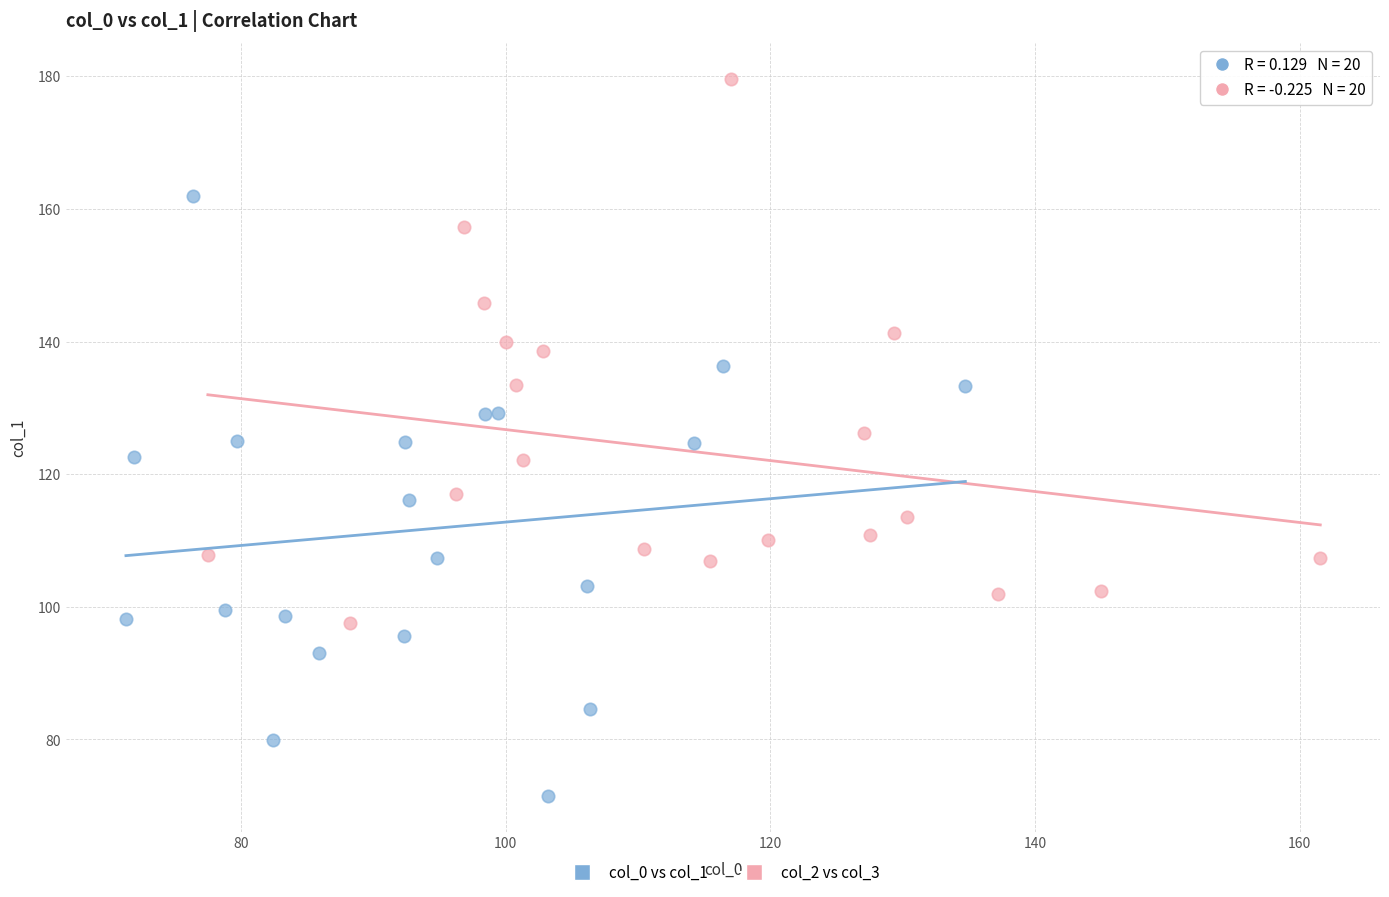

Which series reaches the maximum Y coordinate?

col_2 vs col_3